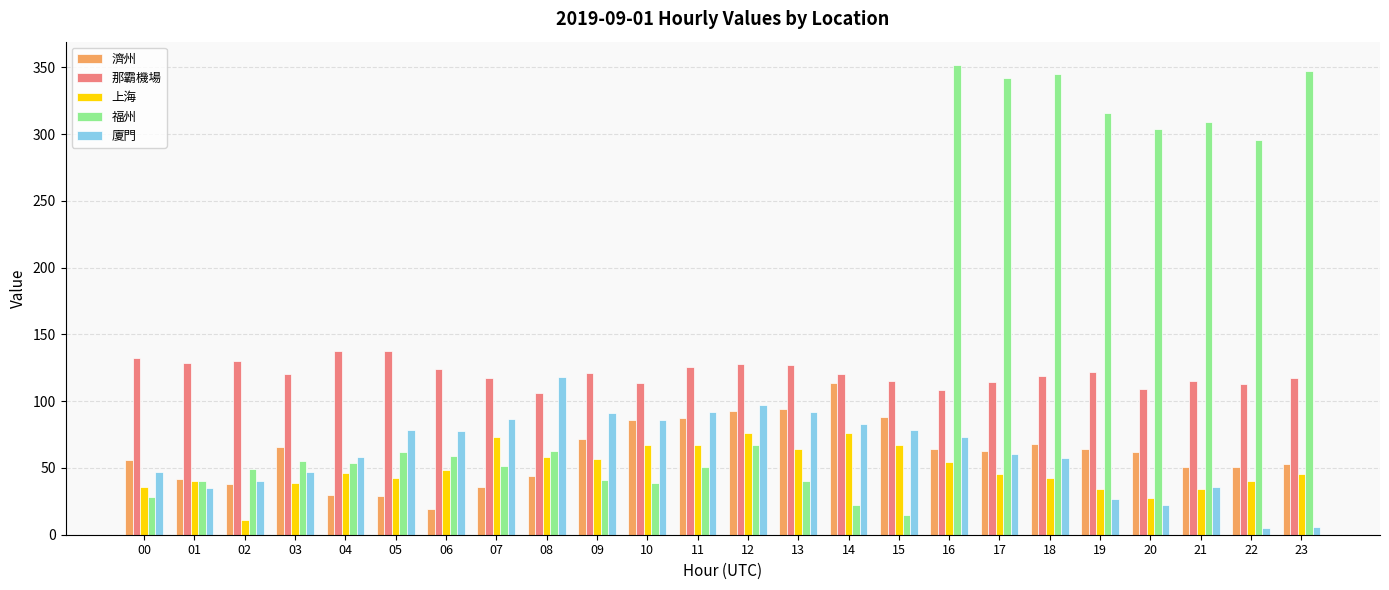

How many series are shown in this chart?

5